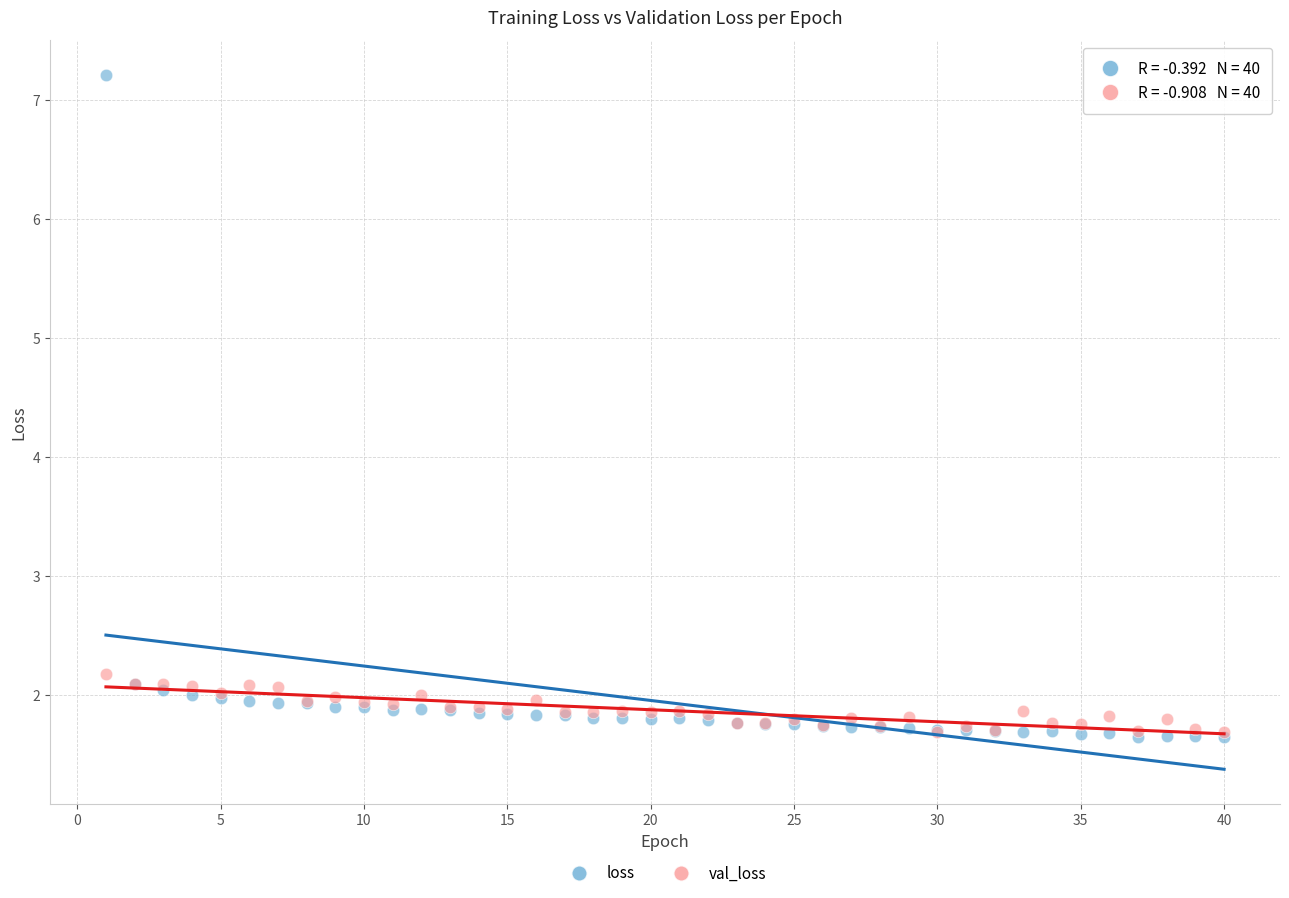

Across all series, what Y value is closest to 4?

2.2